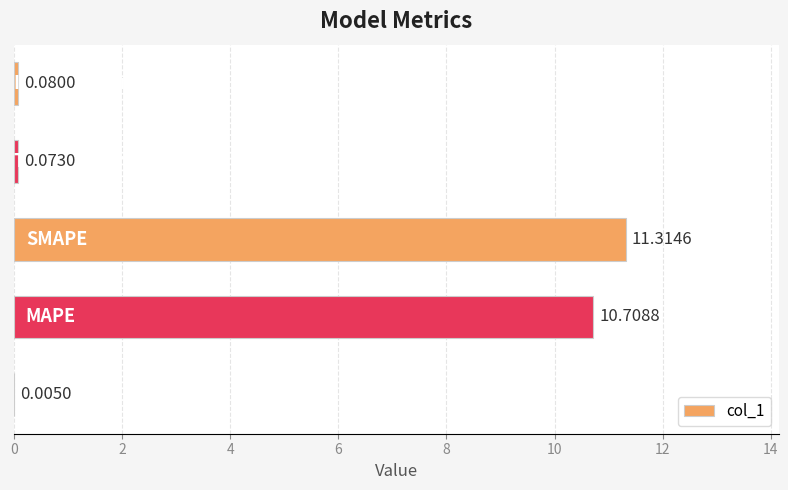

What is the sum of all values?

22.2